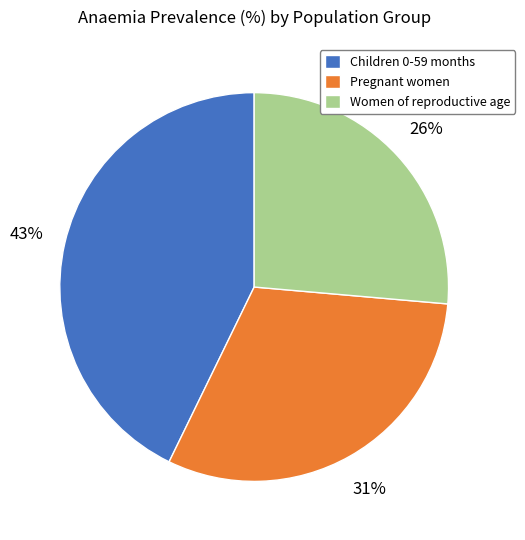

Rank the categories by value from lowest to highest.

Women of reproductive age, Pregnant women, Children 0-59 months